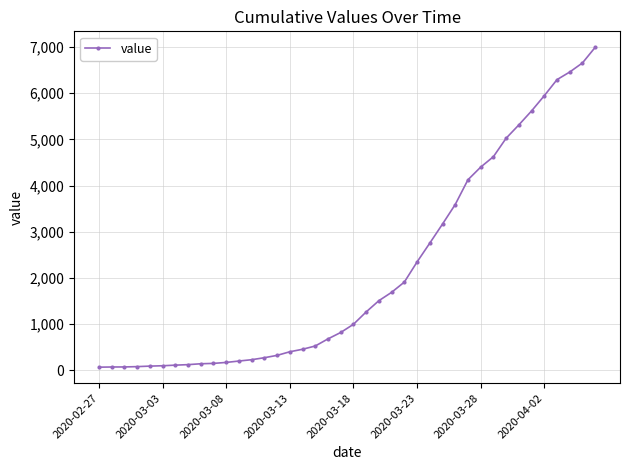

What is the sum of all values?

85677